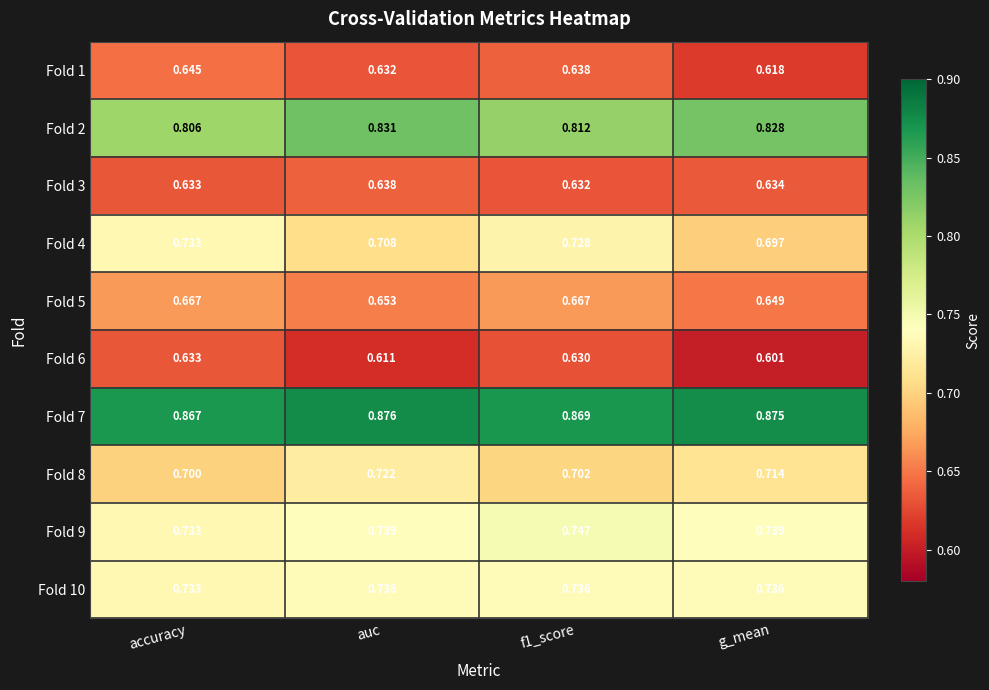

Which category has the highest value in the Fold 1 series?

accuracy